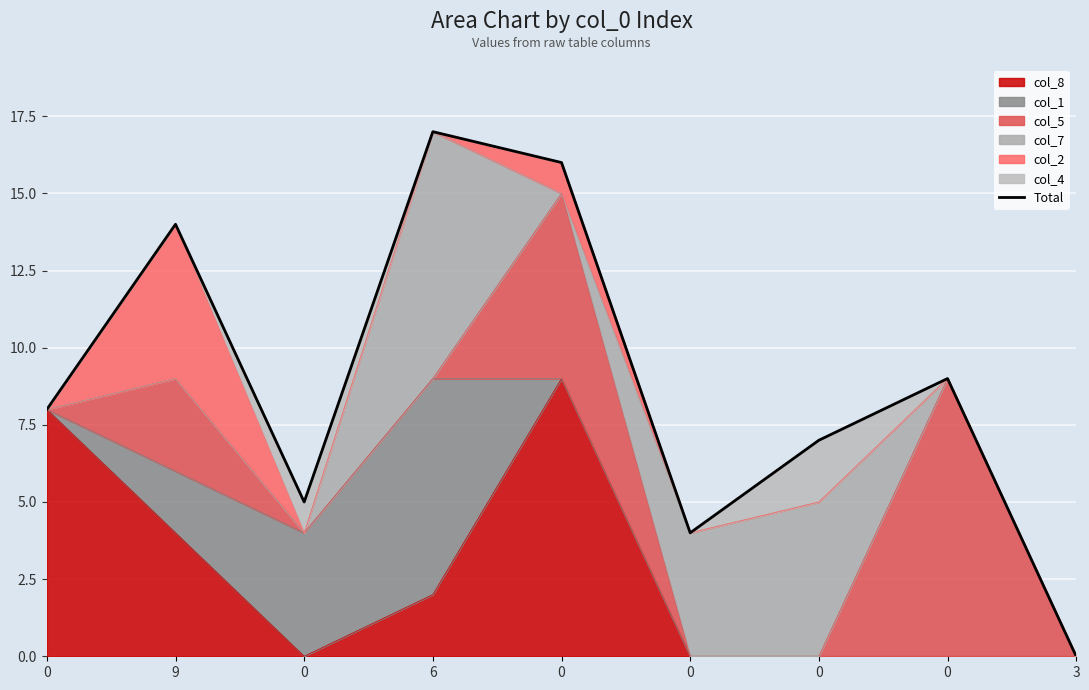

How many interior local valleys (lower than both neighbors) does the data have?

2